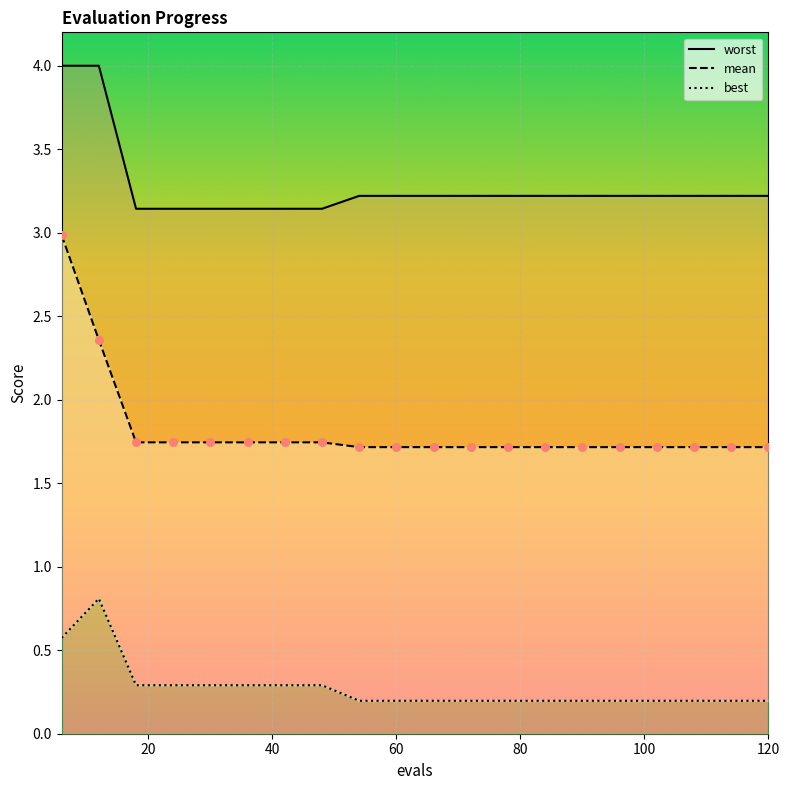

Which series contains the lowest Y value?

best